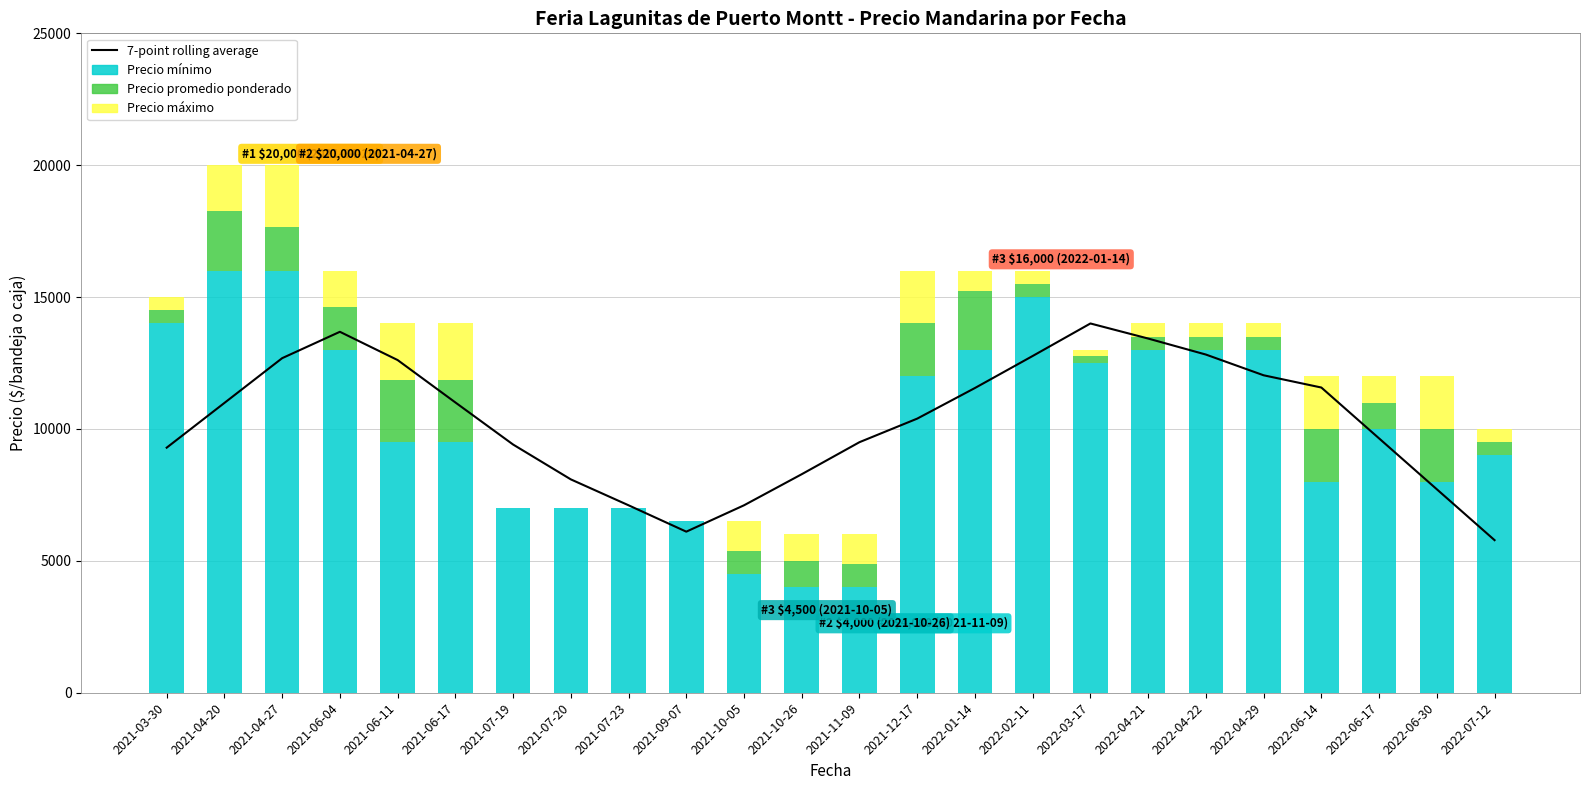

What is the sum of all 7-point rolling average values?

247589.6